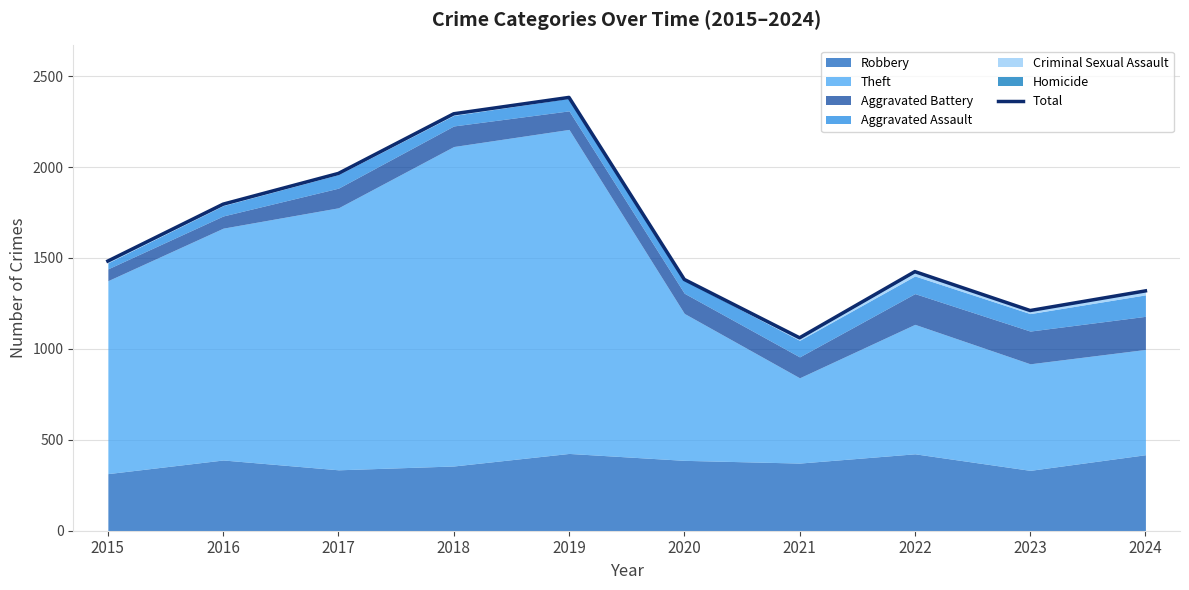

Which has a higher value, 2020 or 2024?

2020